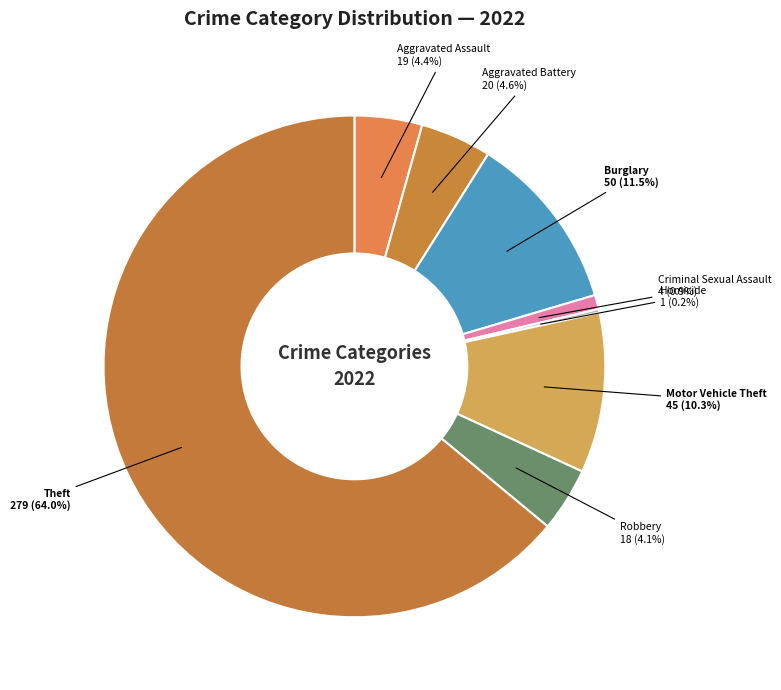

Does any single category account for the majority?

Yes